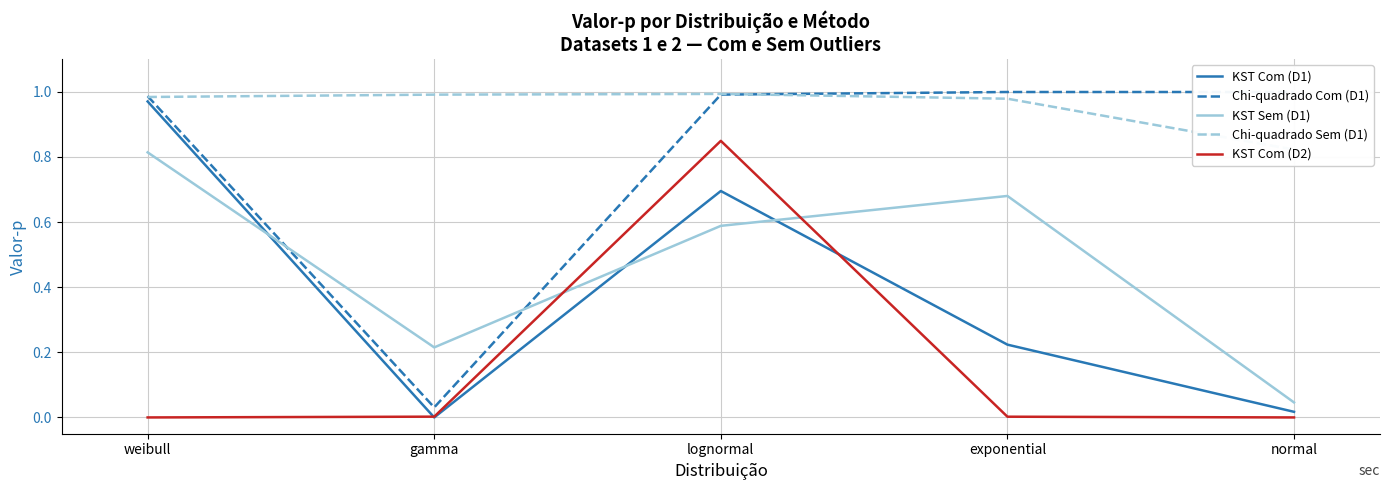

What is the value of the Chi-quadrado Com (D1) point at the 4th from the left?

1.0